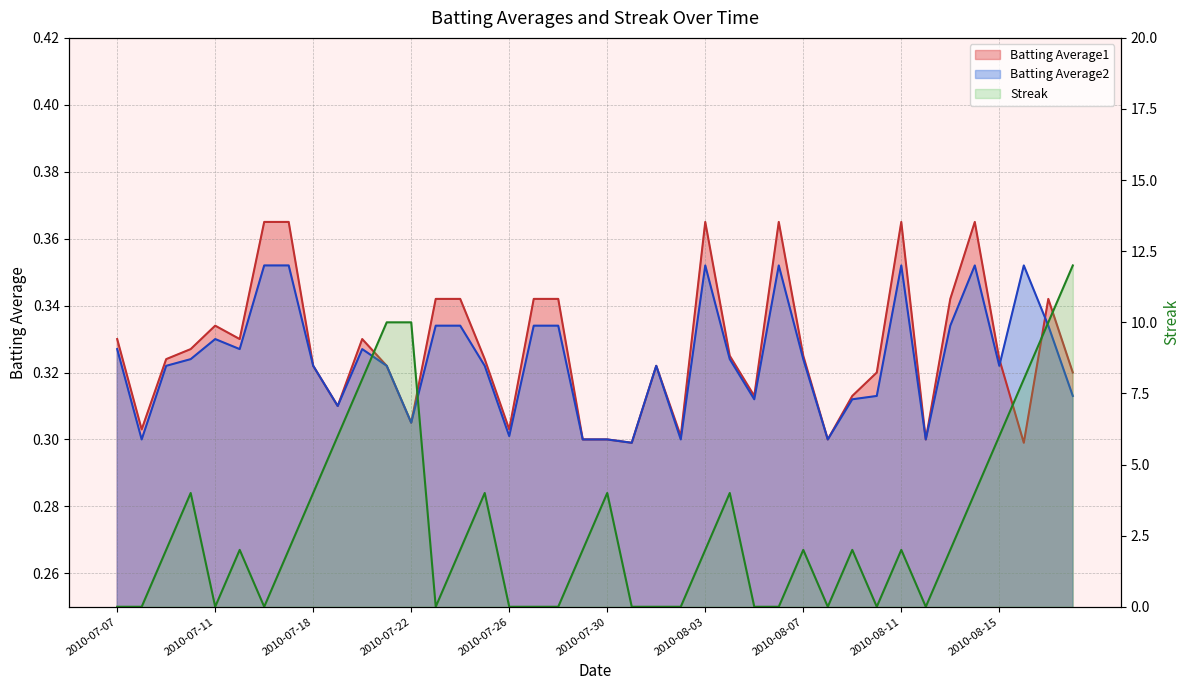

The Batting Average2 series shows 0.5 at 2010-07-28. True or false?

False